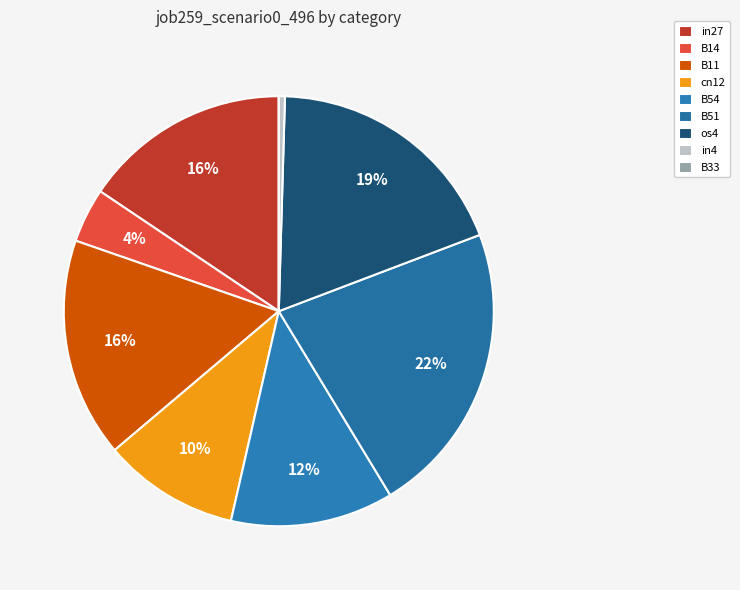

Is it true that B14 is 4% of the pie?

True